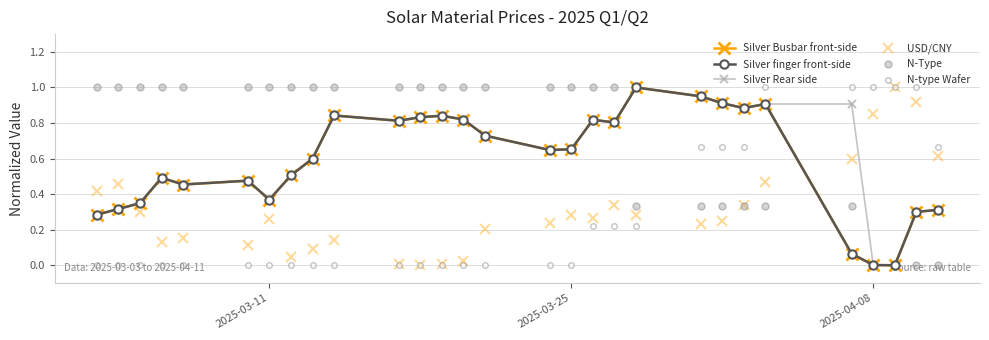

Does the chart have visible grid lines?

Yes